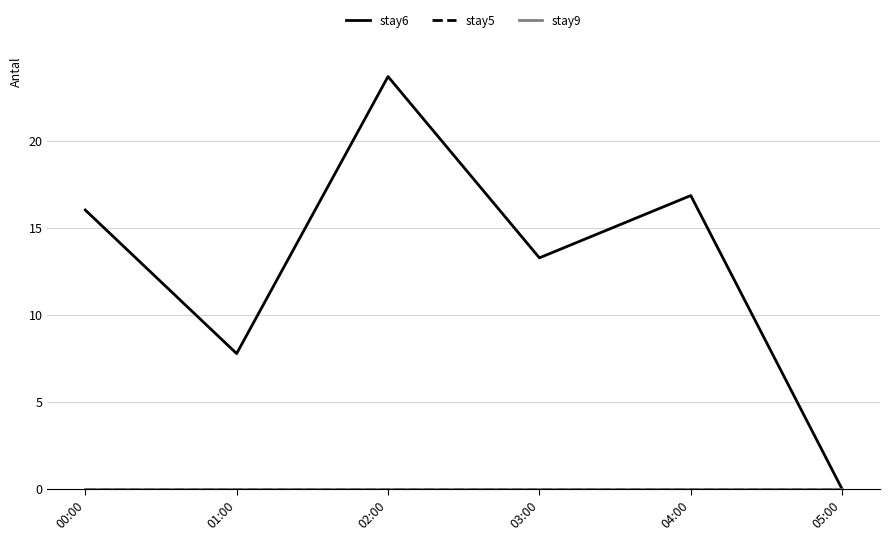

The stay5 series shows 0.0 at 02:00. True or false?

True